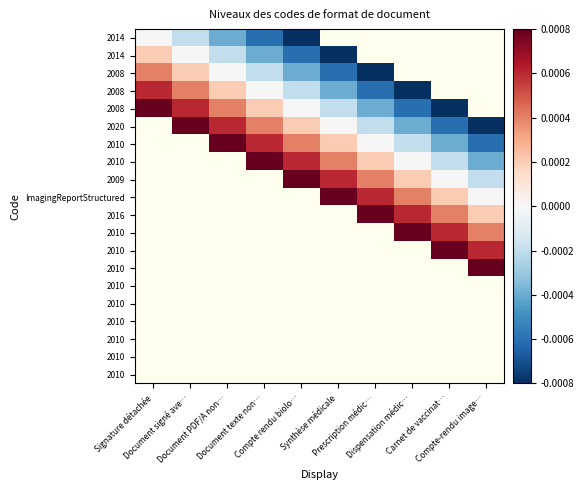

At how many categories does at least one series exceed 0?

10